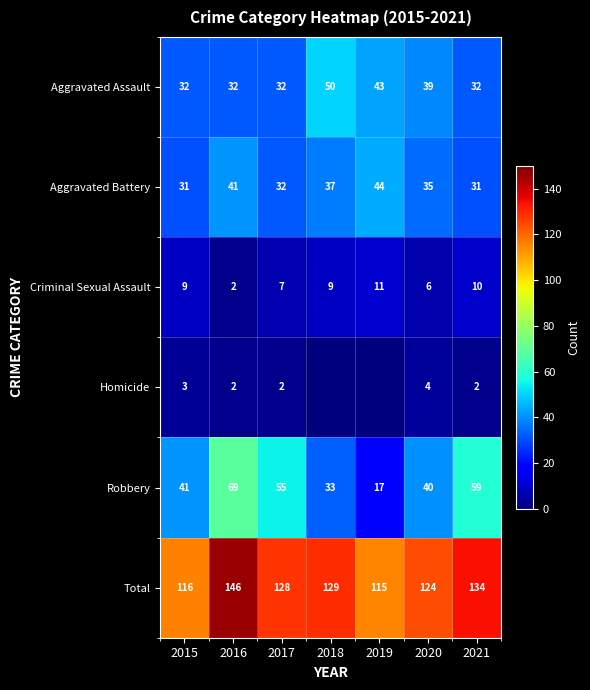

Between 2021 and 2016, which is larger?

2021